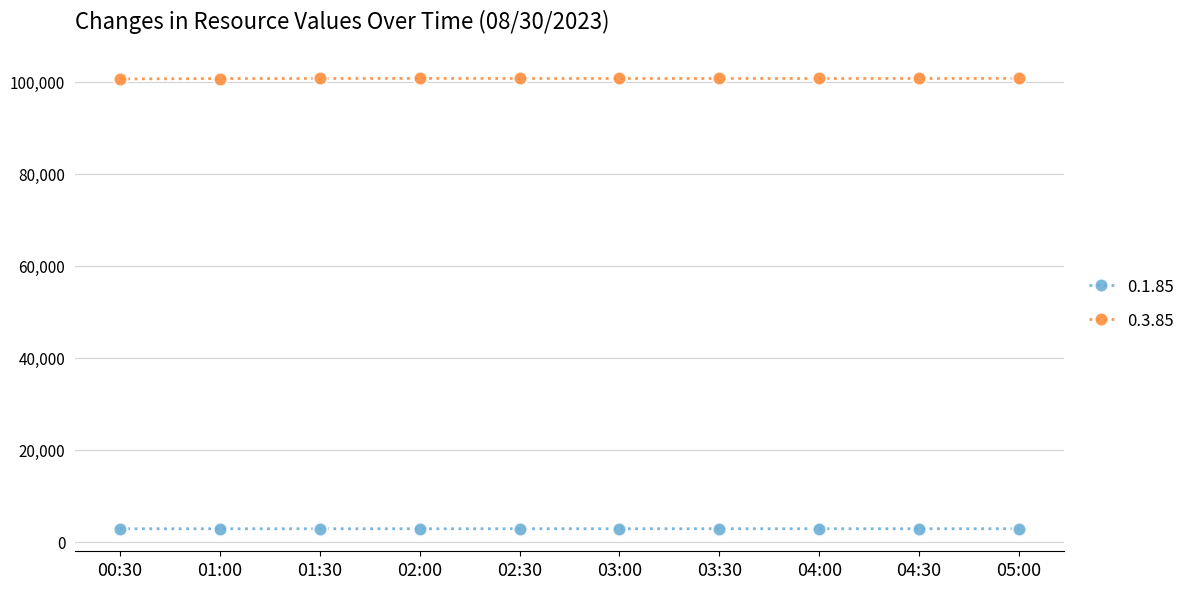

What is the sum of all 0.1.85 values?

28496